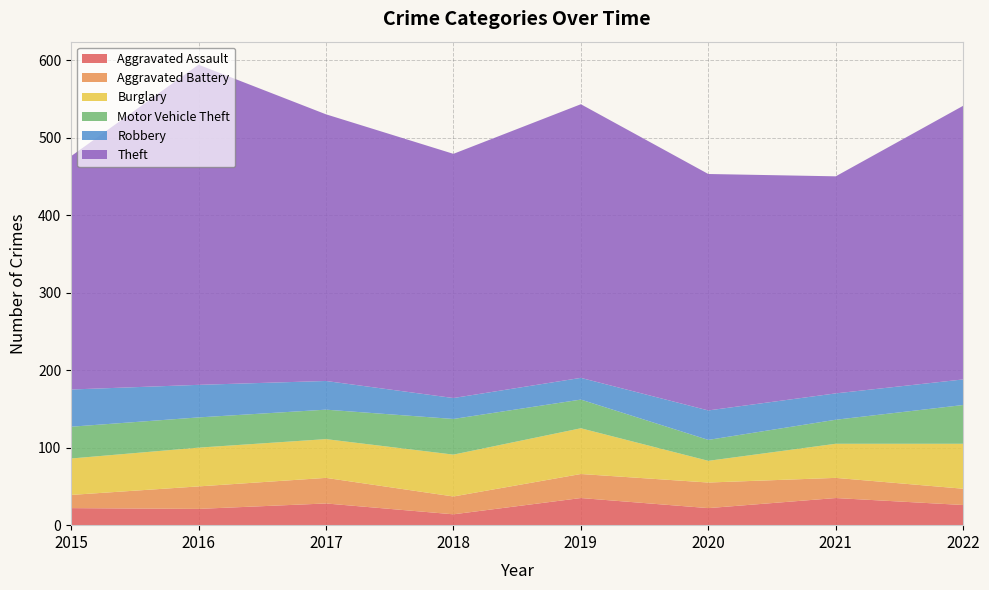

Reading left to right, what are all the values shown in this chart?

Aggravated Assault: 2015=22	2016=21	2017=28	2018=14	2019=35	2020=22	2021=35	2022=26
Aggravated Battery: 2015=17	2016=29	2017=33	2018=23	2019=31	2020=33	2021=26	2022=21
Burglary: 2015=47	2016=50	2017=50	2018=54	2019=59	2020=28	2021=44	2022=58
Motor Vehicle Theft: 2015=41	2016=39	2017=38	2018=46	2019=37	2020=27	2021=31	2022=50
Robbery: 2015=48	2016=42	2017=37	2018=27	2019=28	2020=38	2021=34	2022=33
Theft: 2015=301	2016=413	2017=344	2018=315	2019=353	2020=305	2021=280	2022=353